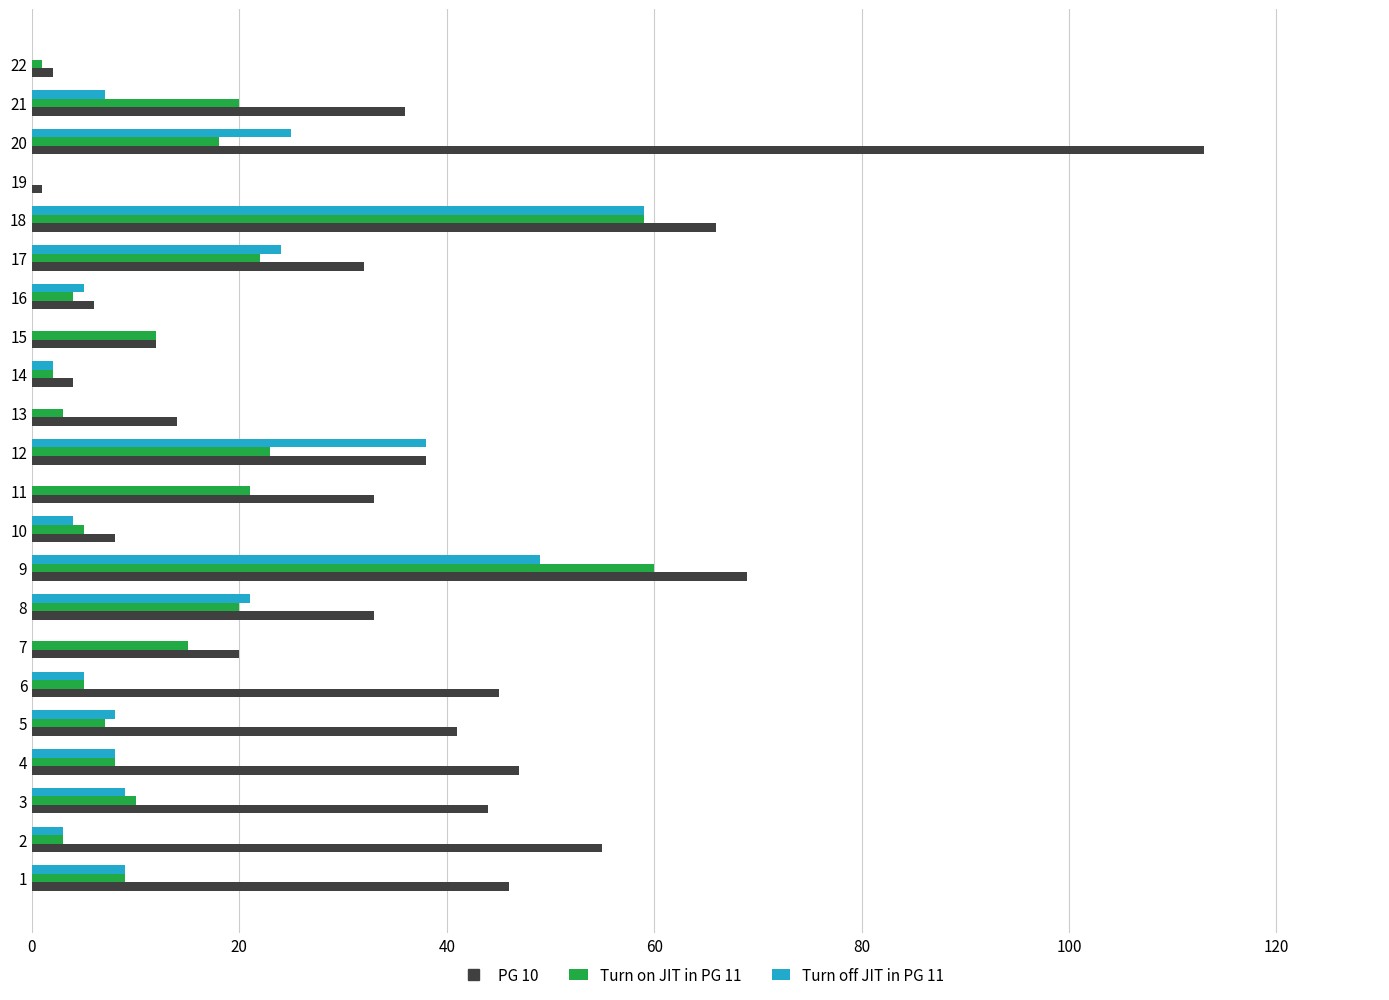

What is the maximum value shown in the chart?

113